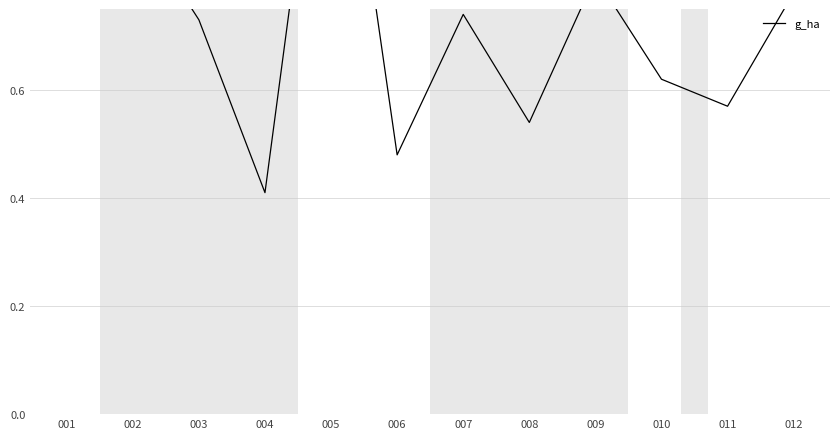

Which category has the highest value across all series?

005